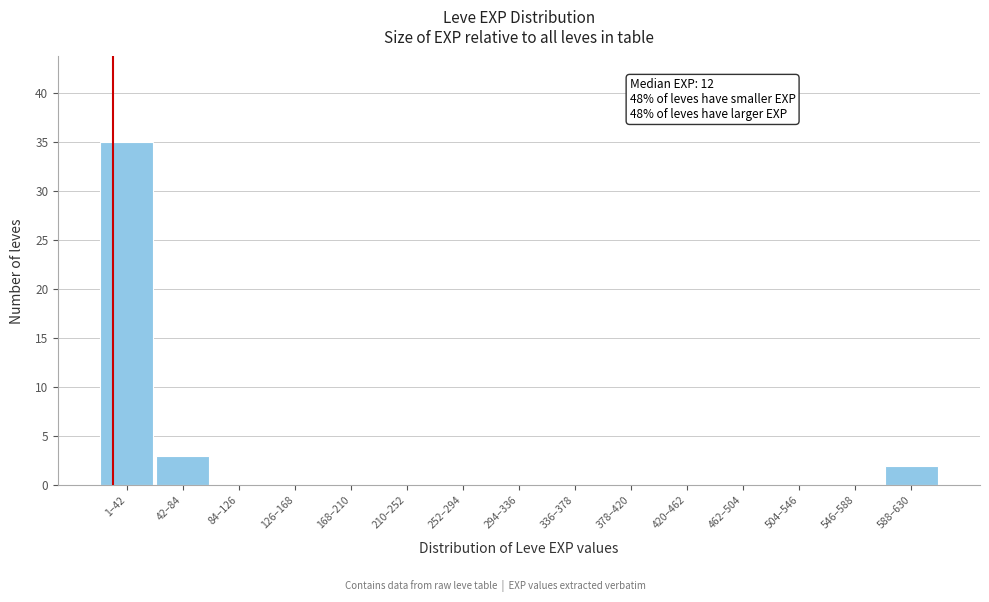

Reading right to left, transcribe all the data shown in this chart.

588–630=2	546–588=0	504–546=0	462–504=0	420–462=0	378–420=0	336–378=0	294–336=0	252–294=0	210–252=0	168–210=0	126–168=0	84–126=0	42–84=3	1–42=35